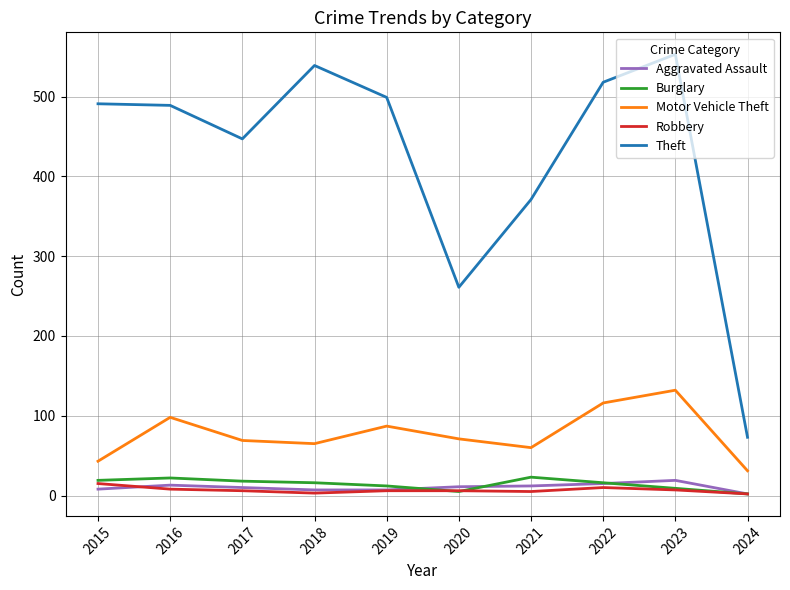

Which category has the lowest value in the Aggravated Assault series?

2024